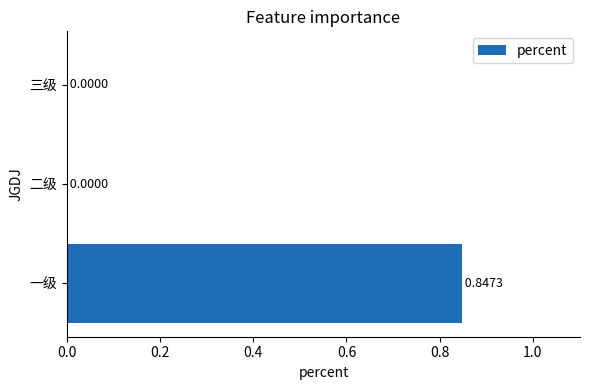

At which category does the chart reach its peak across all series?

一级